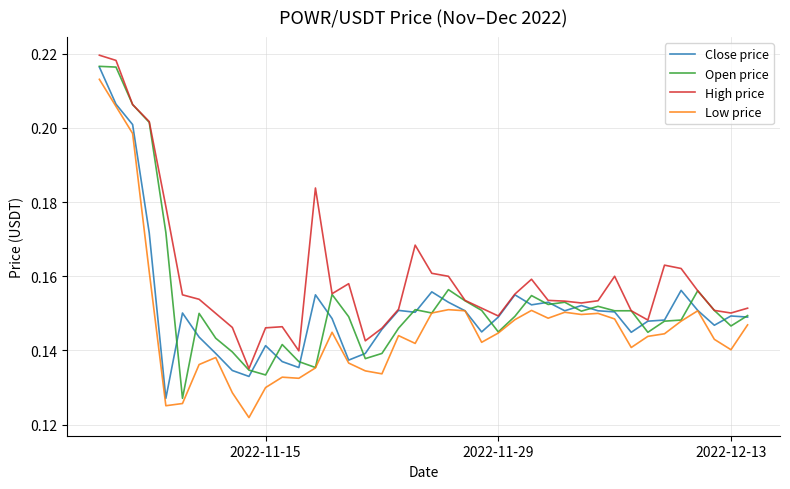

What are all the series names shown in the legend?

Close price, Open price, High price, Low price